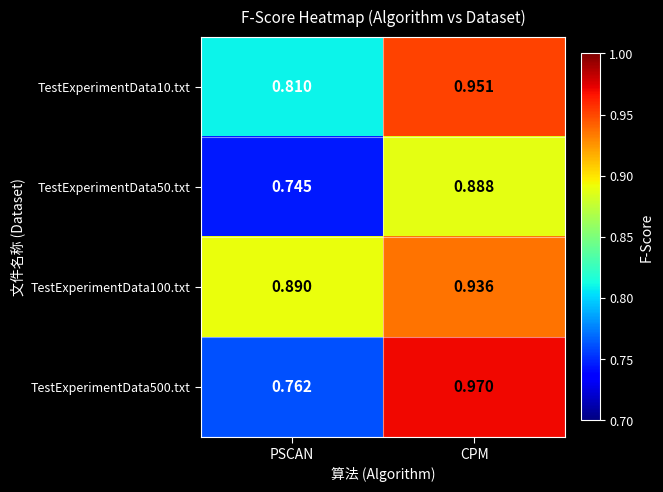

List the series in order of their overall mean, highest first.

TestExperimentData100.txt, TestExperimentData10.txt, TestExperimentData500.txt, TestExperimentData50.txt